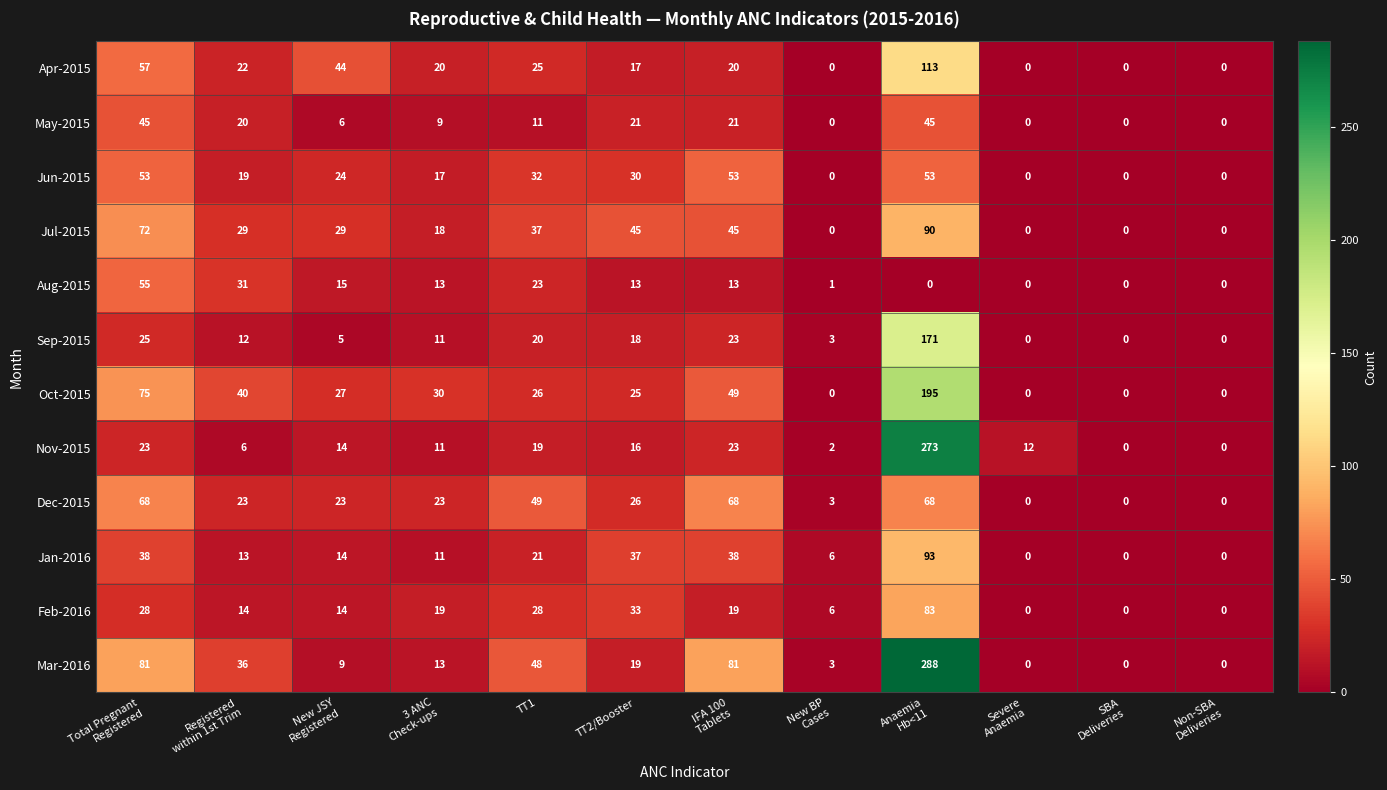

List the series in order of their peak value, lowest first.

May-2015, Jun-2015, Aug-2015, Dec-2015, Feb-2016, Jul-2015, Jan-2016, Apr-2015, Sep-2015, Oct-2015, Nov-2015, Mar-2016